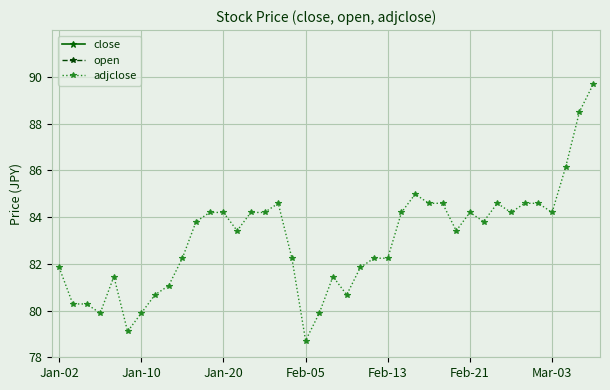

How many times do open and close cross each other?

17